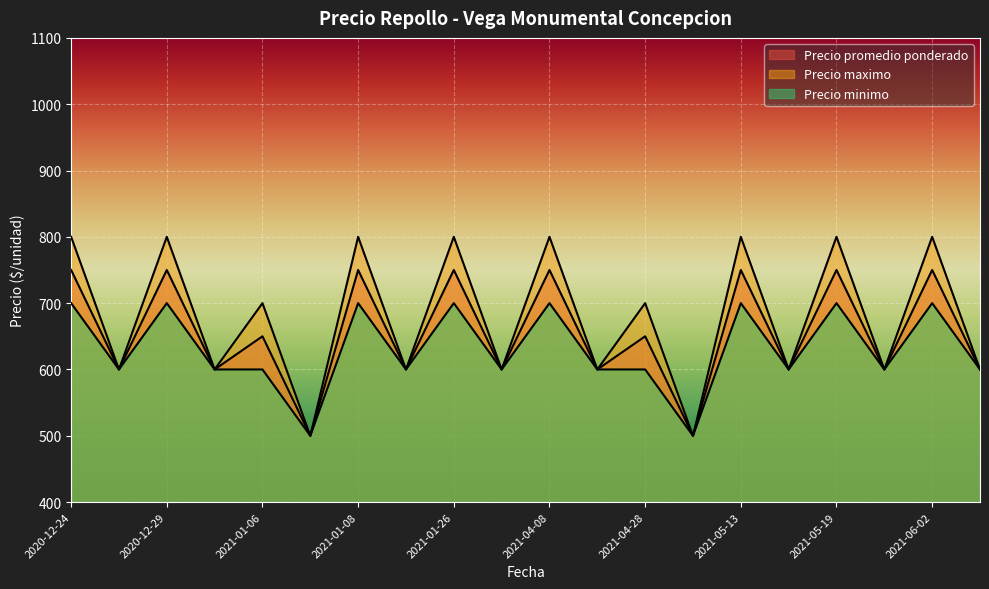

How many lines are shown in the chart?

3